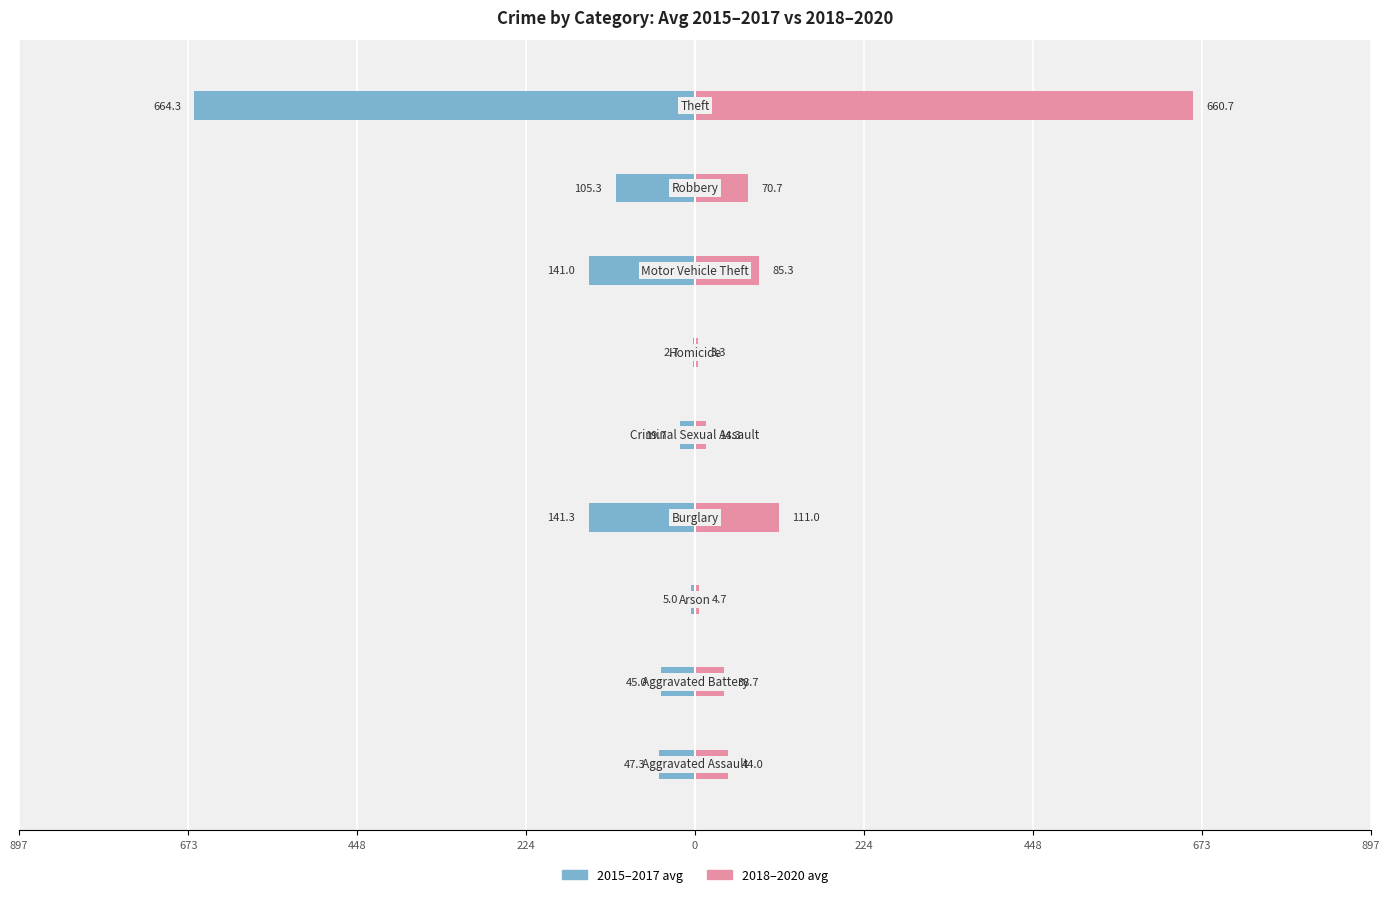

What is the value of the 2018-2020 avg bar at the 5th from the left?

14.3